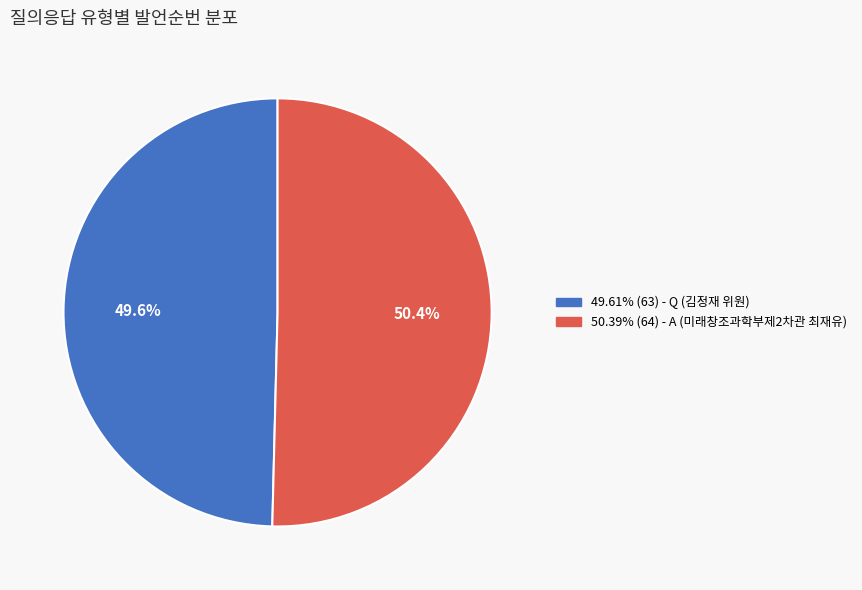

How many slices are in this pie chart?

2